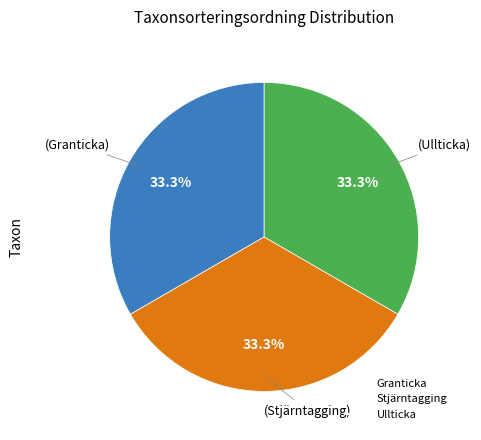

What is the ratio of the value at Granticka to the value at Stjärntagging?

1.0